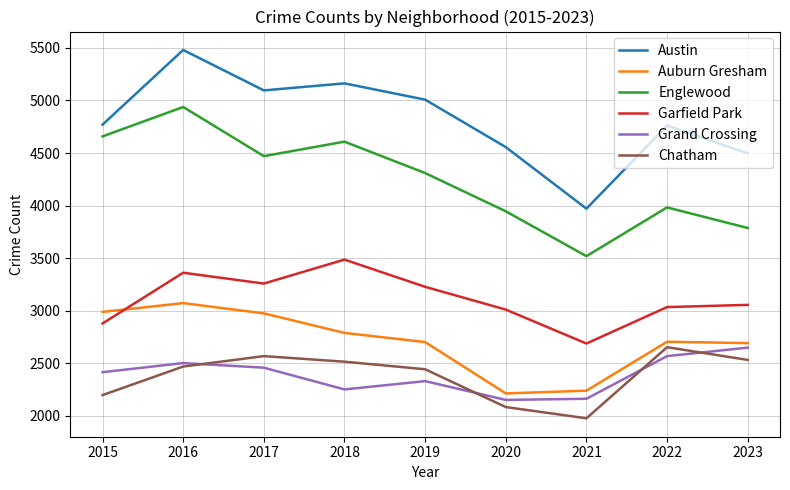

Which series has the widest spread of values?

Austin